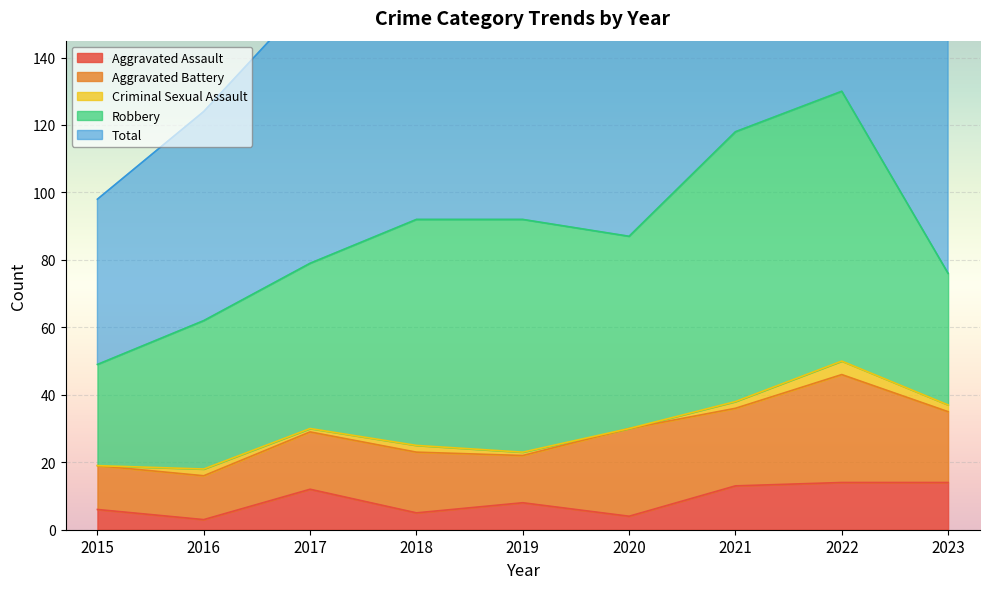

At which category is the sum across all series the highest?

2022